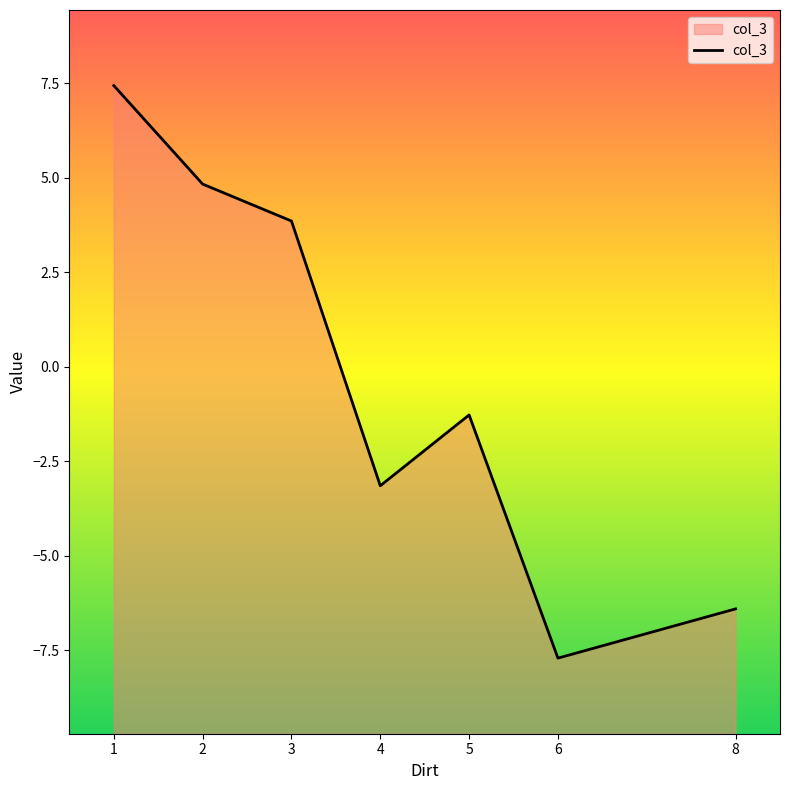

The chart shows a value of 0.8 at 3. True or false?

False